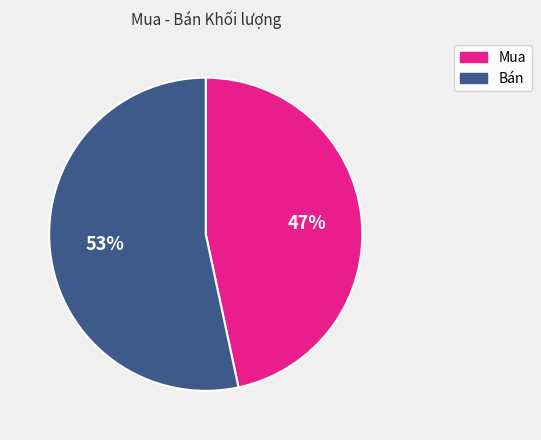

The Bán slice represents 53% of the pie. True or false?

True